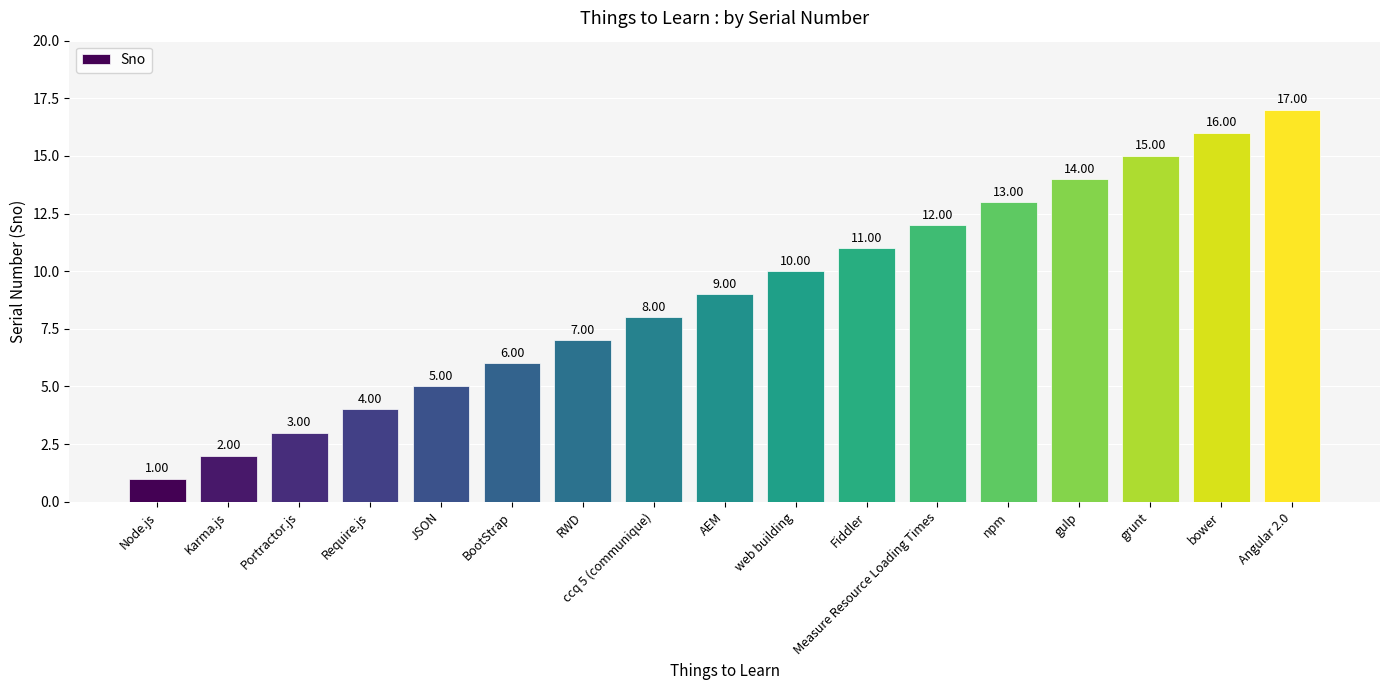

What position from the right is Node.js?

17